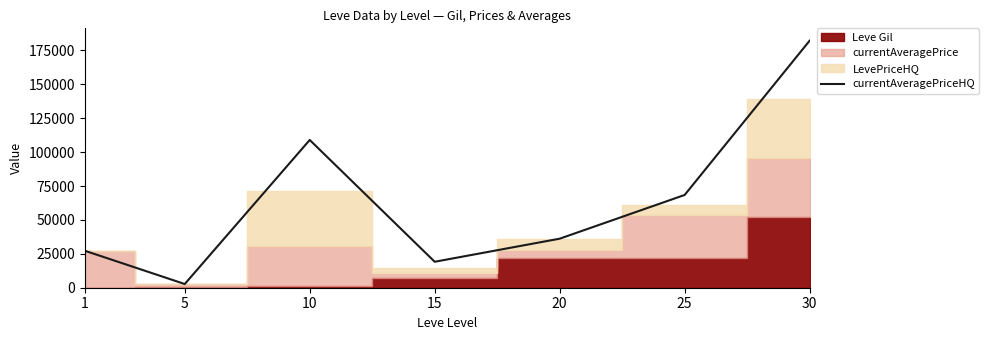

What is the change in value from 1 to 30?

+154931